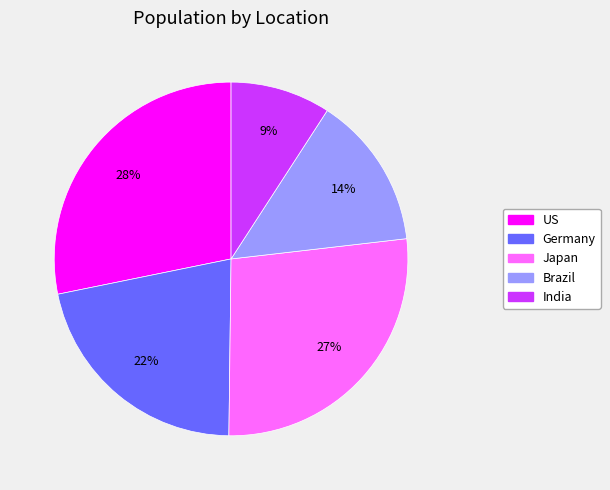

To the nearest percent, what is the difference between the Brazil and India slice percentages?

5%